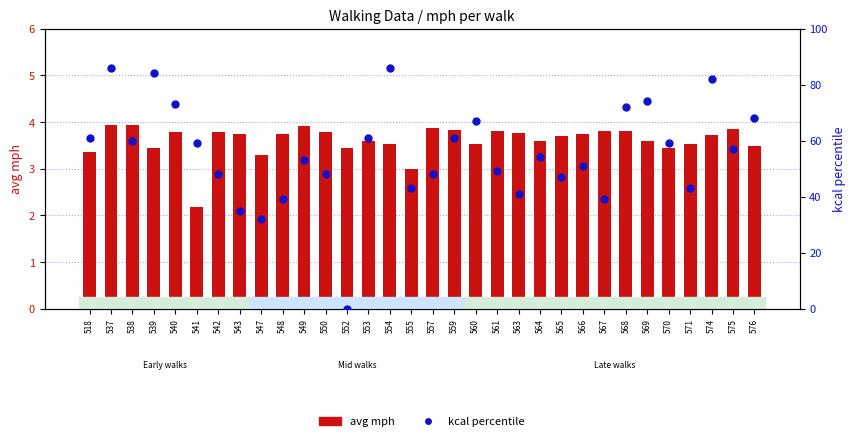

What are all the series names shown in the legend?

avg mph, kcal percentile